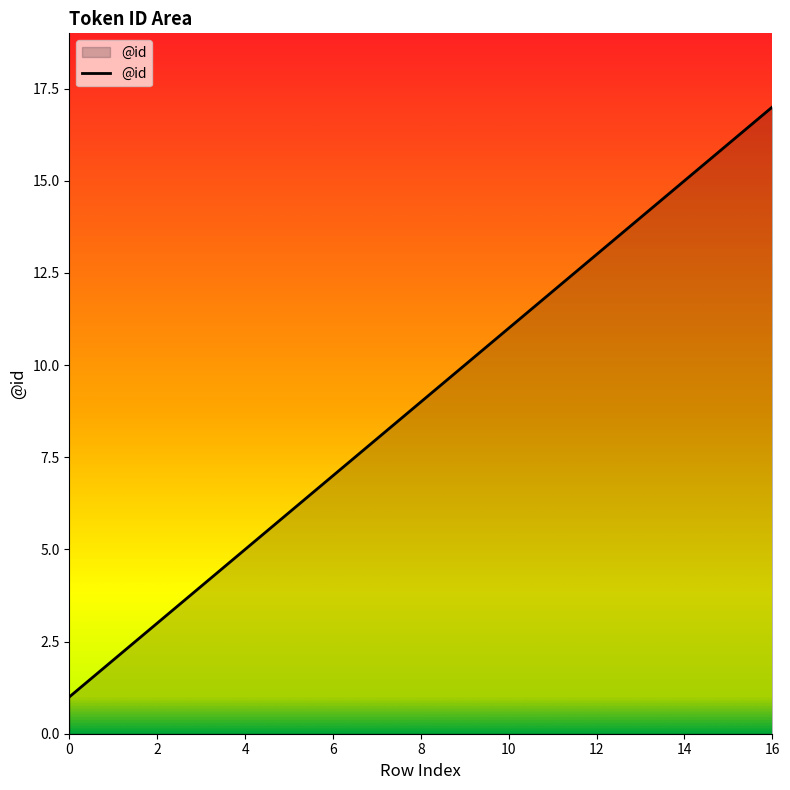

What is the difference between the maximum and minimum values?

16